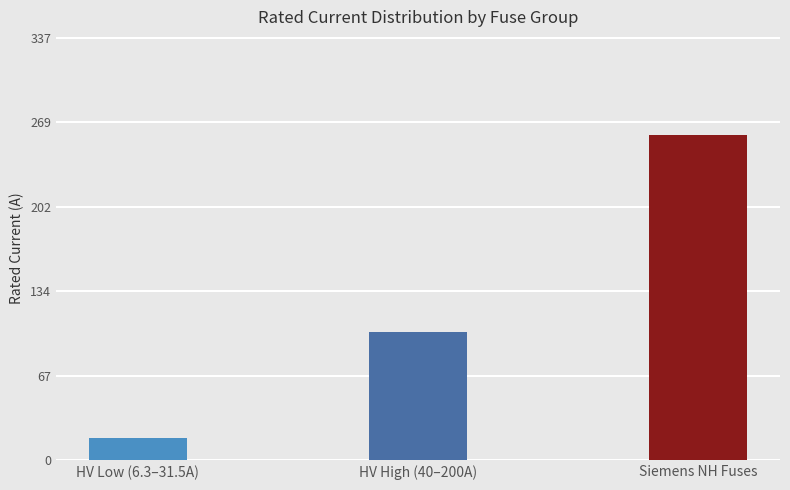

What is the change in value from HV High (40–200A) to Siemens NH Fuses?

+157.7